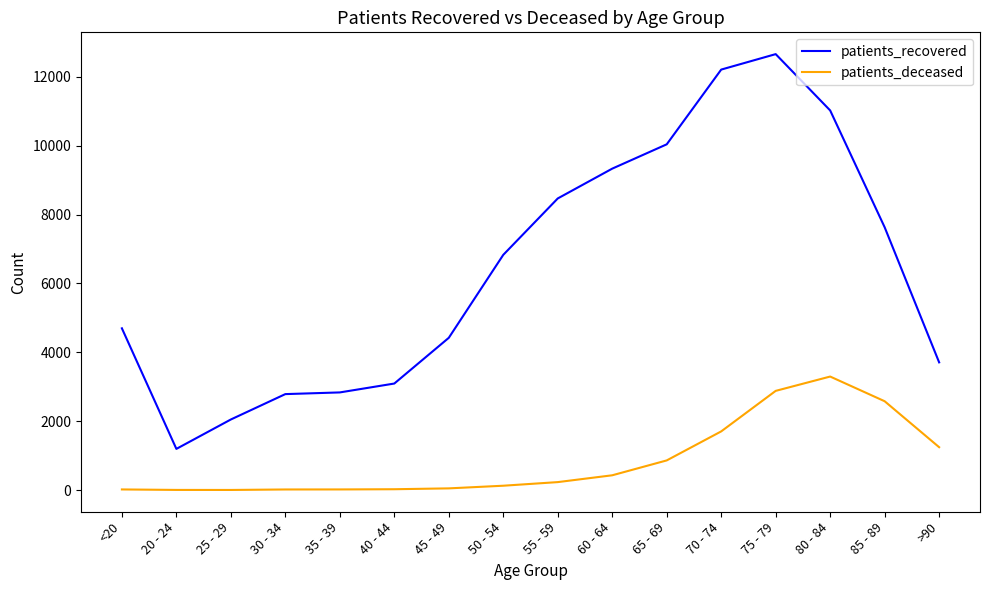

List the series in order of their peak value, lowest first.

patients_deceased, patients_recovered